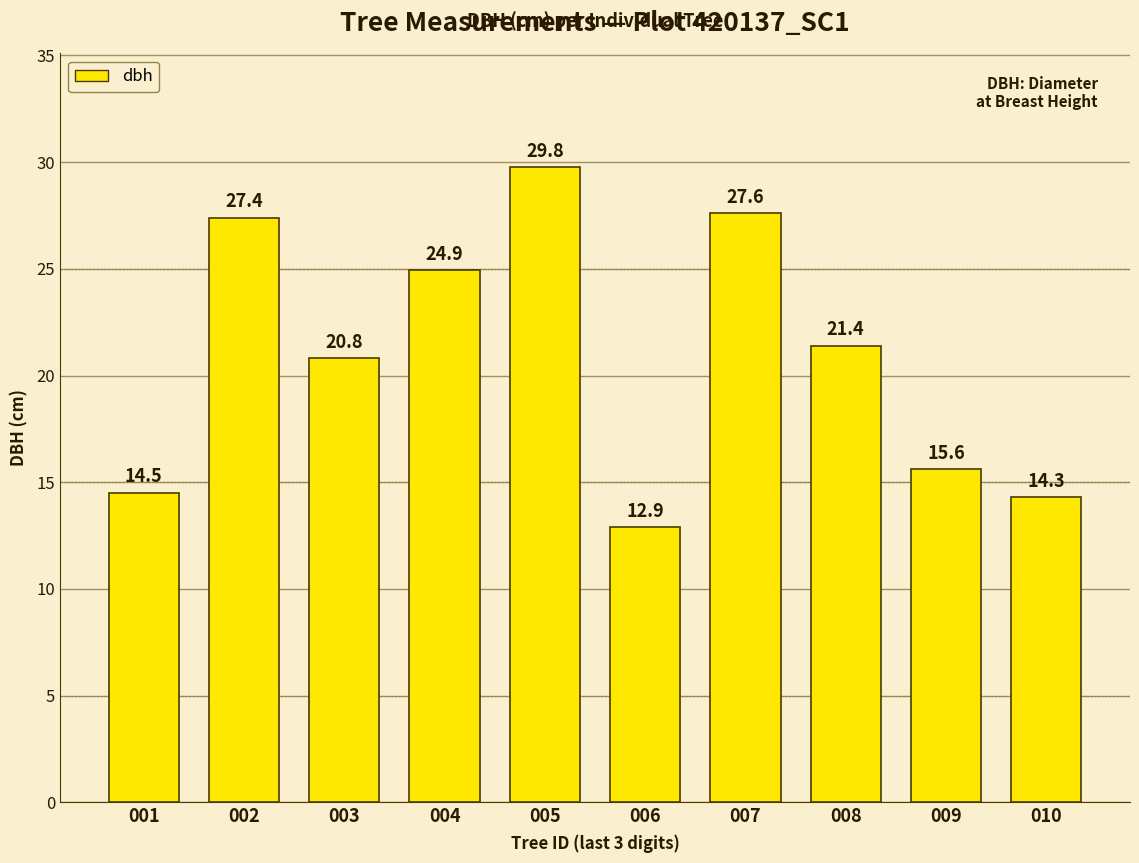

Rank the categories by value from lowest to highest.

006, 010, 001, 009, 003, 008, 004, 002, 007, 005